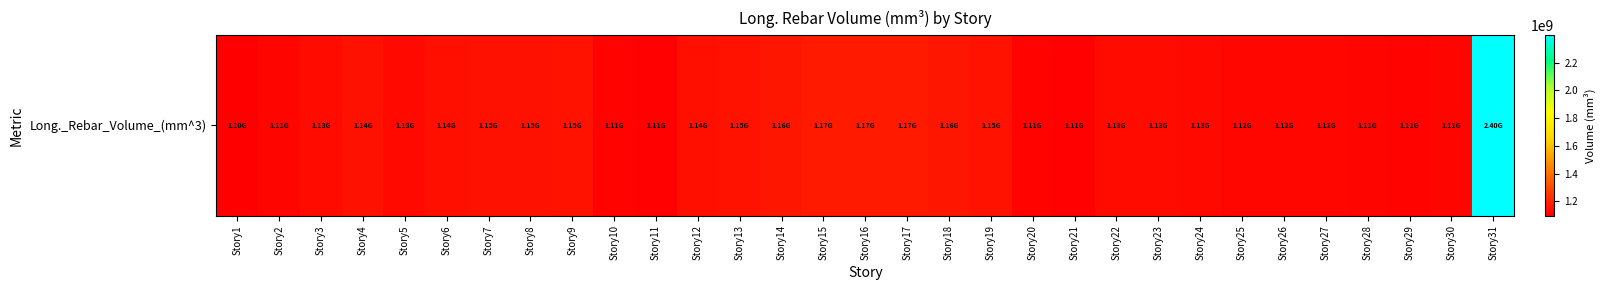

Which category has the highest value across all series?

Story31